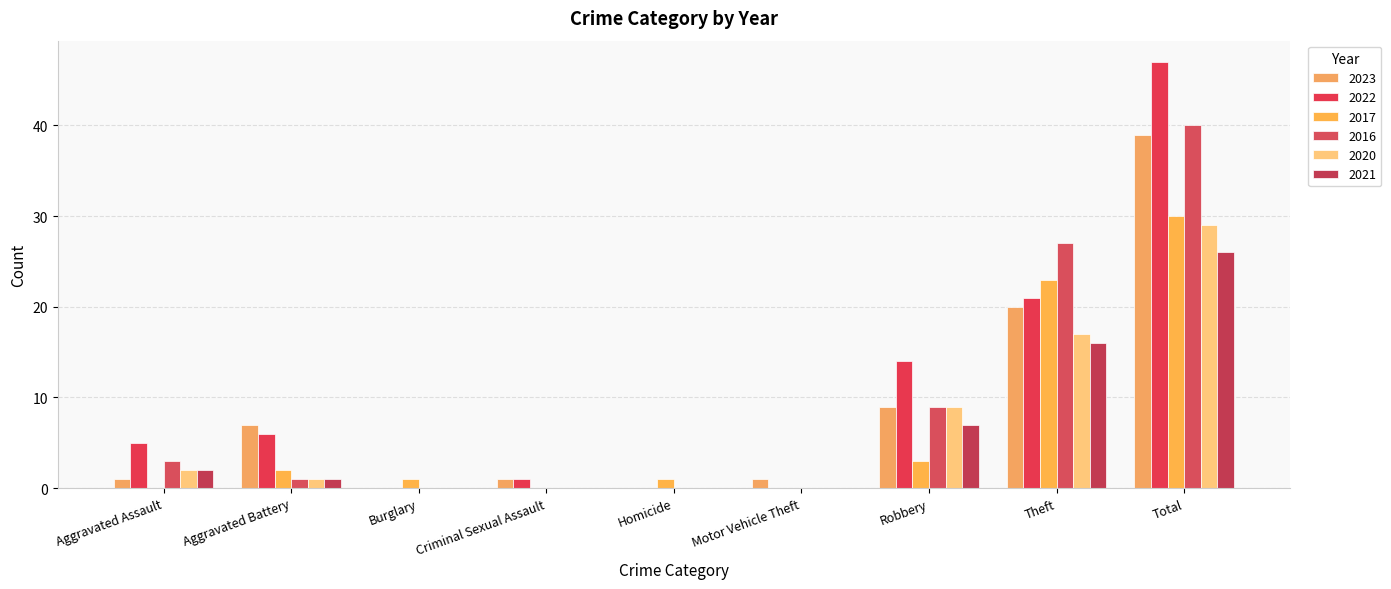

At which category is the sum across all series the highest?

Total